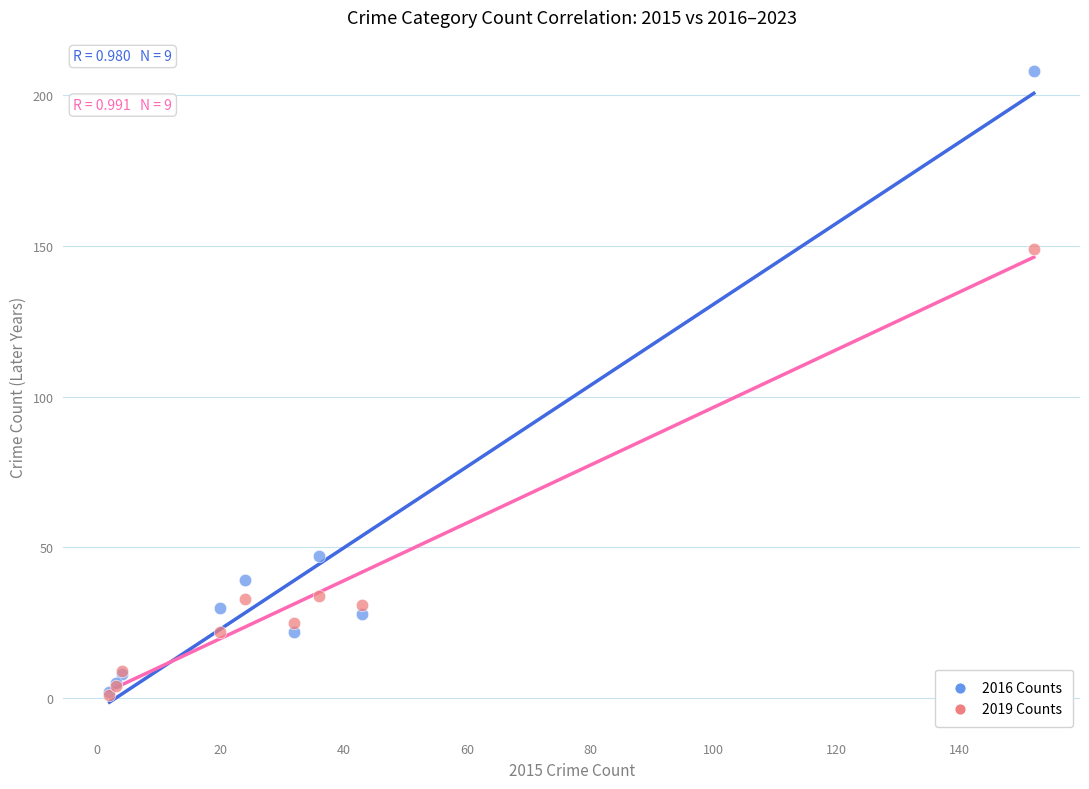

Which series reaches the maximum Y coordinate?

2016 Counts